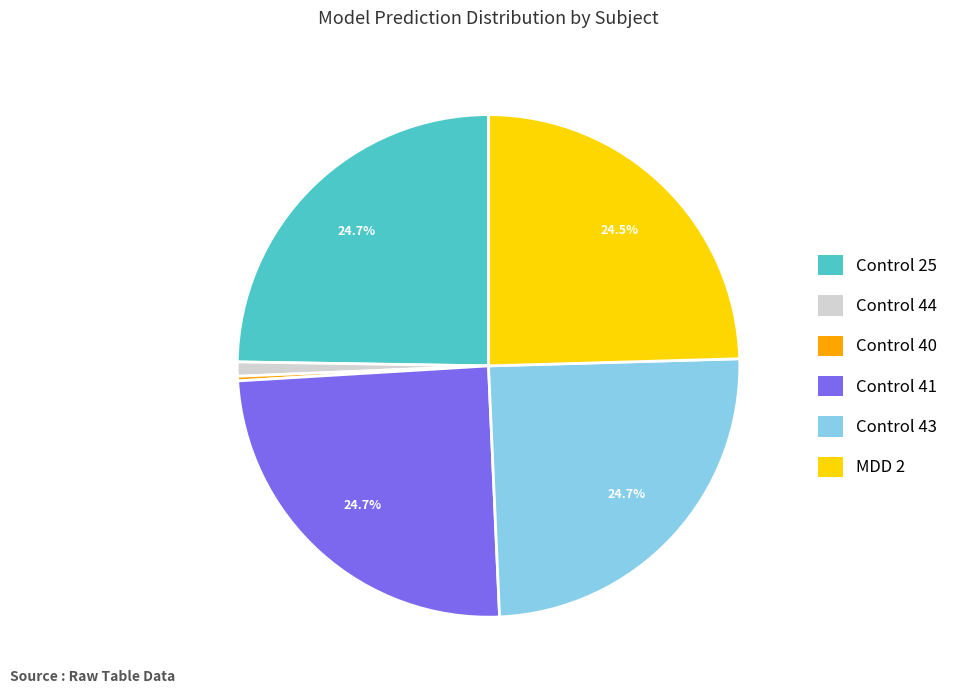

Is it true that Control 41 is 14% of the pie?

False